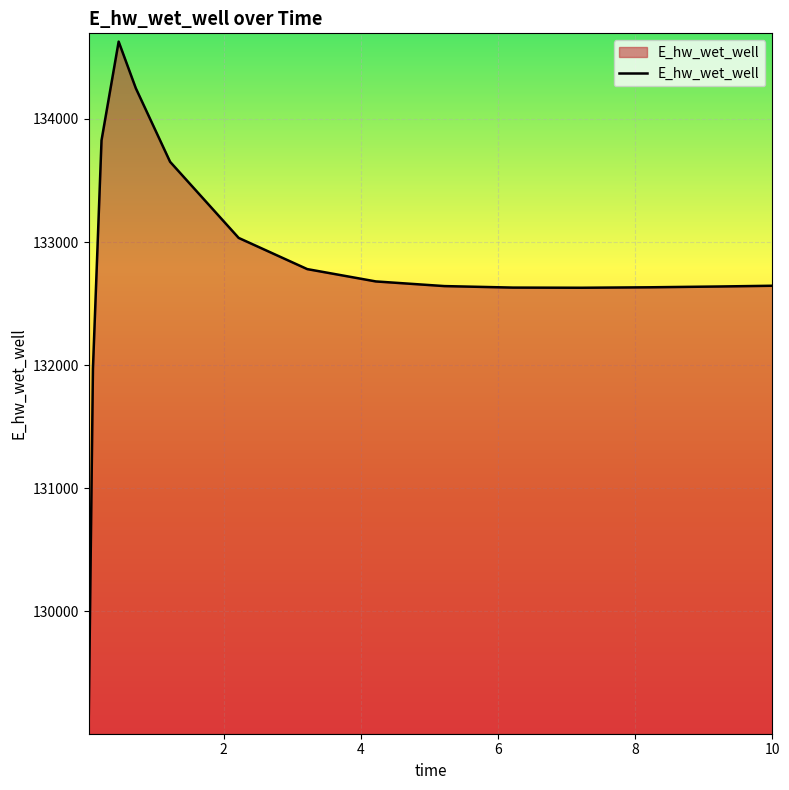

What is the difference between the maximum and minimum values?

5557.8